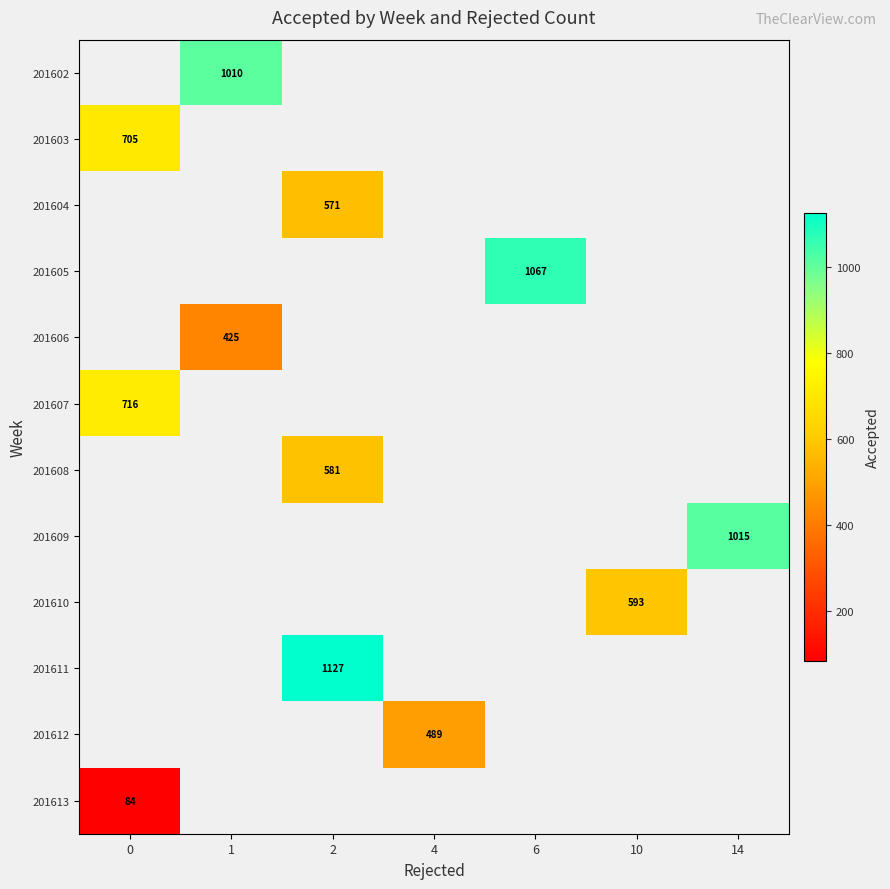

True or false: 201609 has a value of 336 at 14.

False